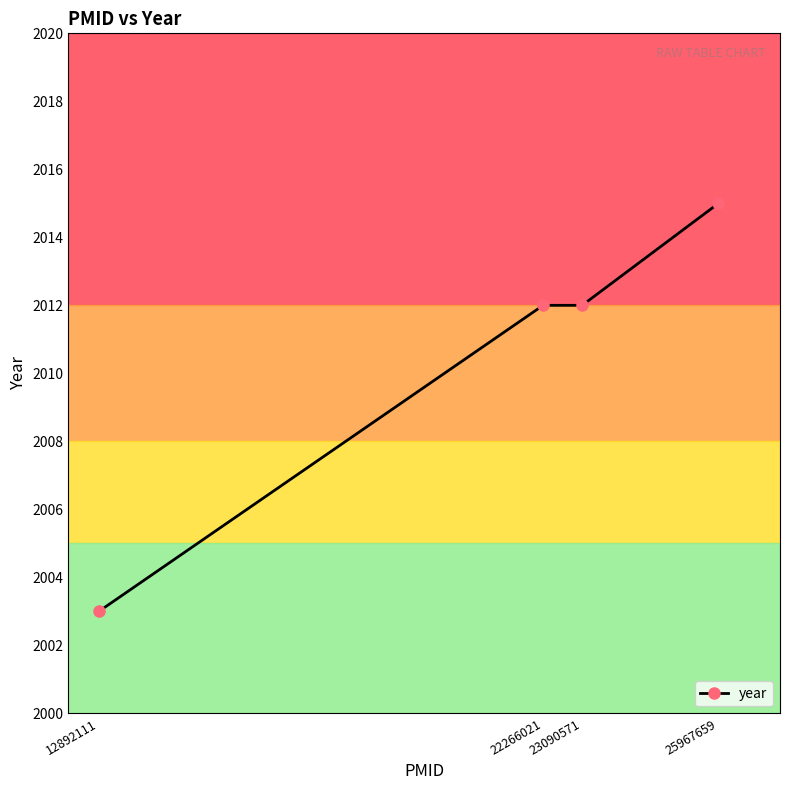

Reading left to right, extract all data points from this chart.

12892111=2003	22266021=2012	23090571=2012	25967659=2015